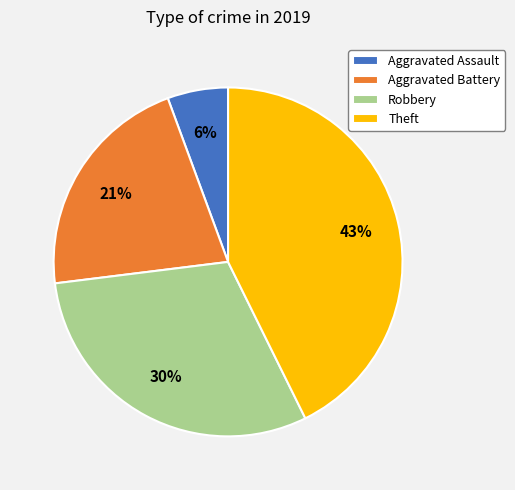

Is there a majority slice in this chart?

No